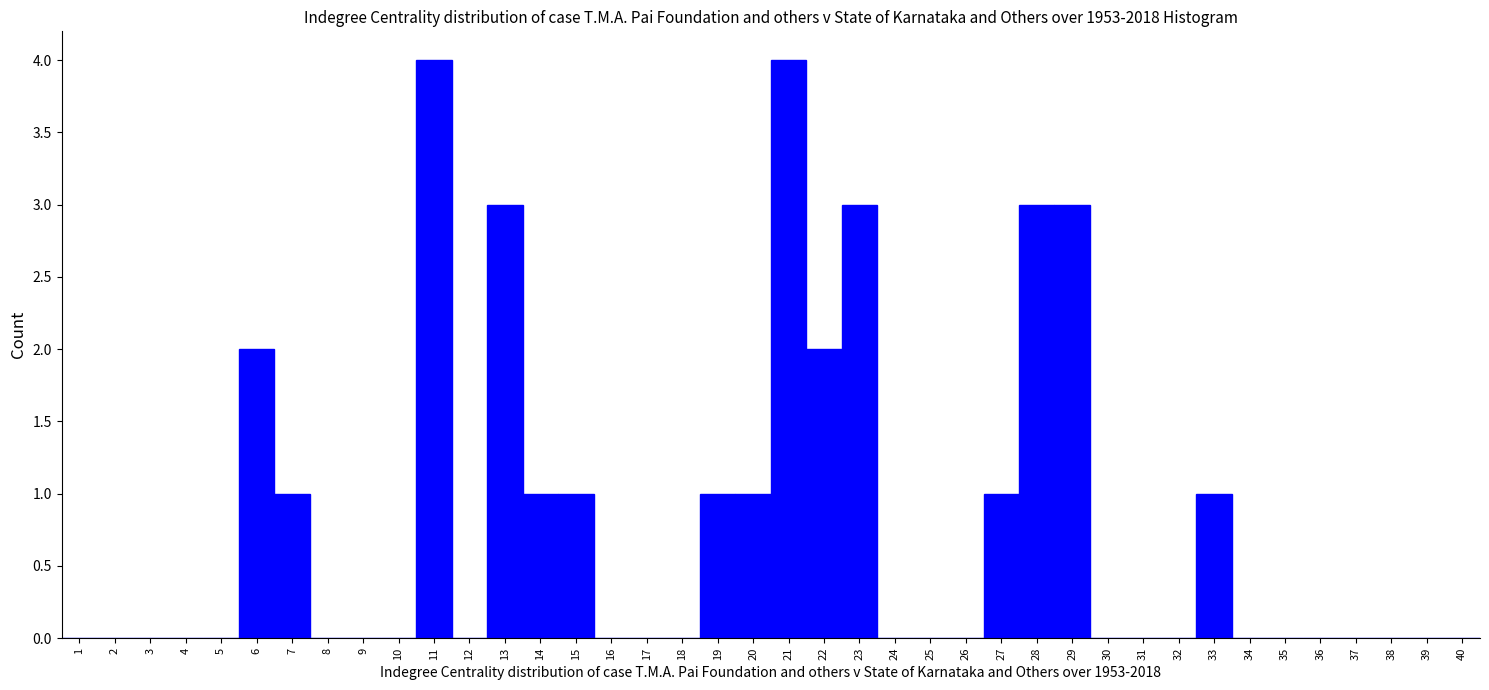

Reading left to right, transcribe this chart: for each bar, give the range it covers on the x-axis and its height. The values are not printed on the chart, so give them approximately, as read against the axis.

0.5 to 1.5: 0
1.5 to 2.5: 0
2.5 to 3.5: 0
3.5 to 4.5: 0
4.5 to 5.5: 0
5.5 to 6.5: 2
6.5 to 7.5: 1
7.5 to 8.5: 0
8.5 to 9.5: 0
9.5 to 10.5: 0
10.5 to 11.5: 4
11.5 to 12.5: 0
12.5 to 13.5: 3
13.5 to 14.5: 1
14.5 to 15.5: 1
15.5 to 16.5: 0
16.5 to 17.5: 0
17.5 to 18.5: 0
18.5 to 19.5: 1
19.5 to 20.5: 1
20.5 to 21.5: 4
21.5 to 22.5: 2
22.5 to 23.5: 3
23.5 to 24.5: 0
24.5 to 25.5: 0
25.5 to 26.5: 0
26.5 to 27.5: 1
27.5 to 28.5: 3
28.5 to 29.5: 3
29.5 to 30.5: 0
30.5 to 31.5: 0
31.5 to 32.5: 0
32.5 to 33.5: 1
33.5 to 34.5: 0
34.5 to 35.5: 0
35.5 to 36.5: 0
36.5 to 37.5: 0
37.5 to 38.5: 0
38.5 to 39.5: 0
39.5 to 40.5: 0